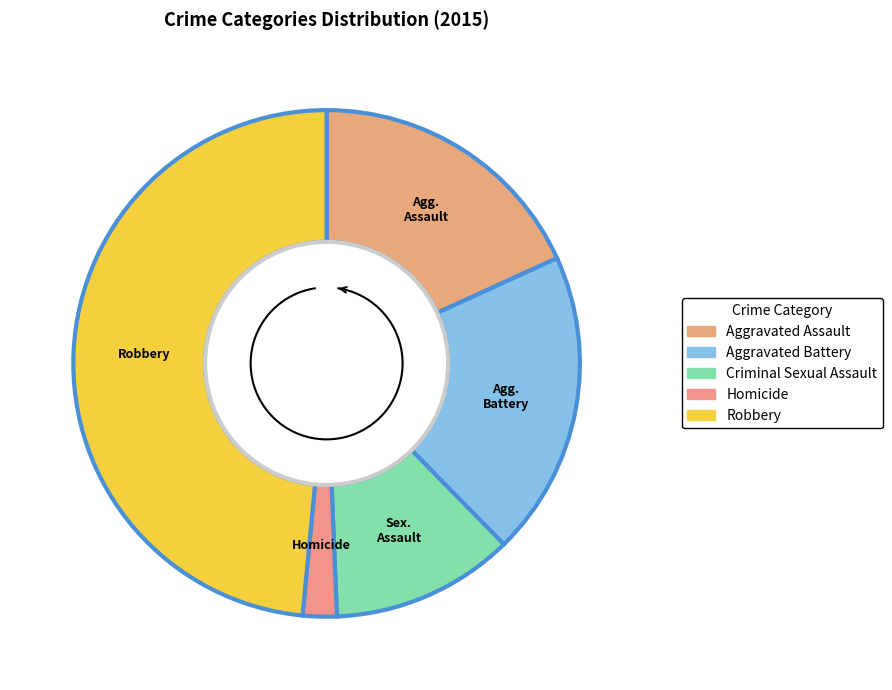

To the nearest percent, what is the difference between the Aggravated Battery and Aggravated Assault slice percentages?

1%